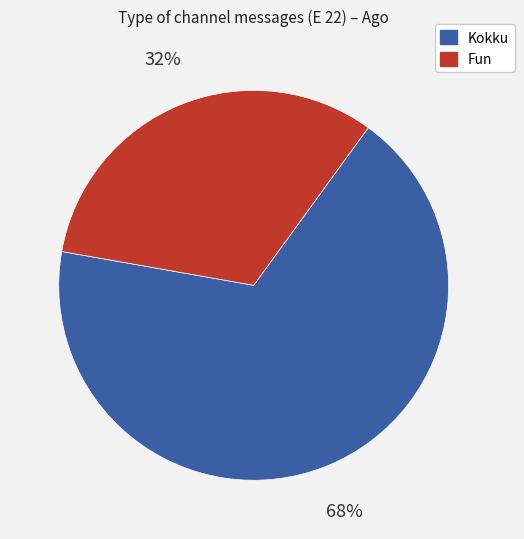

To the nearest percent, what is the average slice percentage?

50%